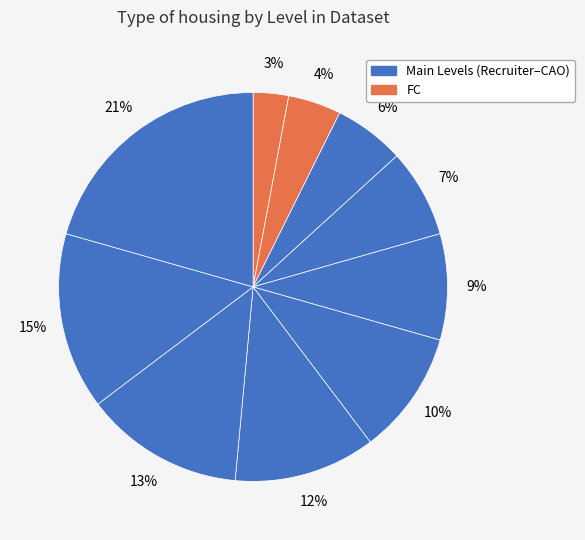

Does any single category account for the majority?

No